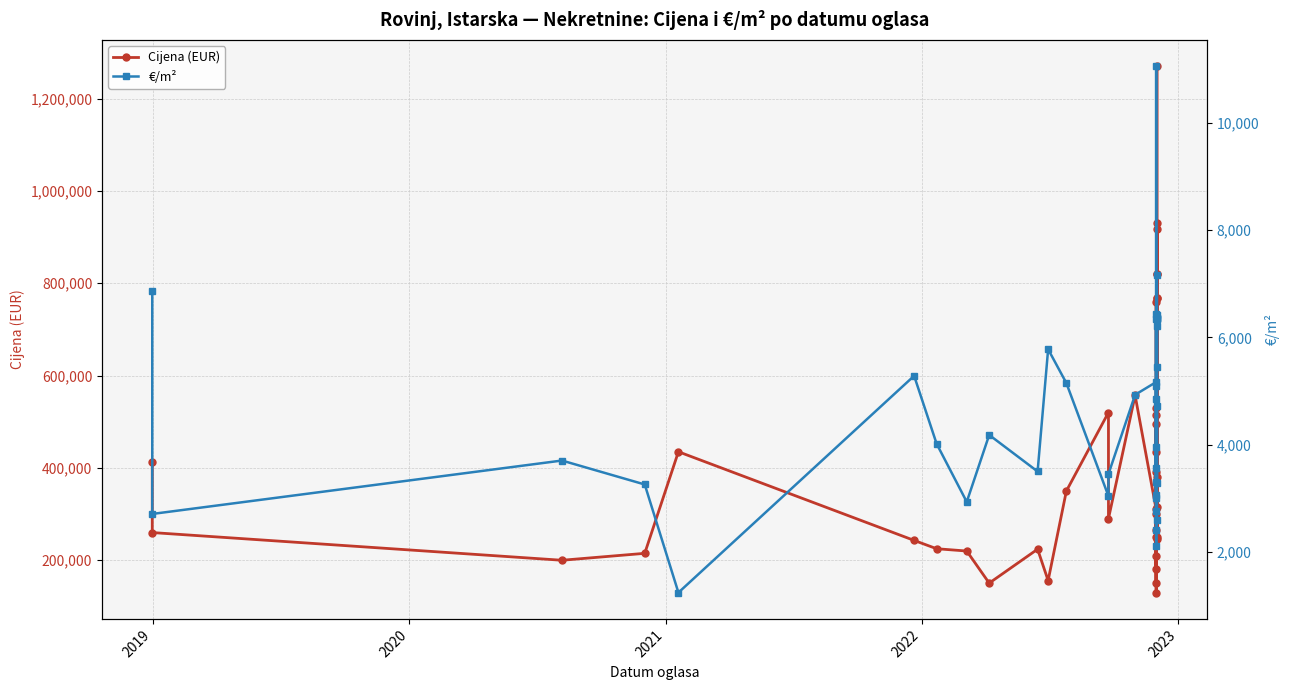

What is the smallest value displayed?

1242.9